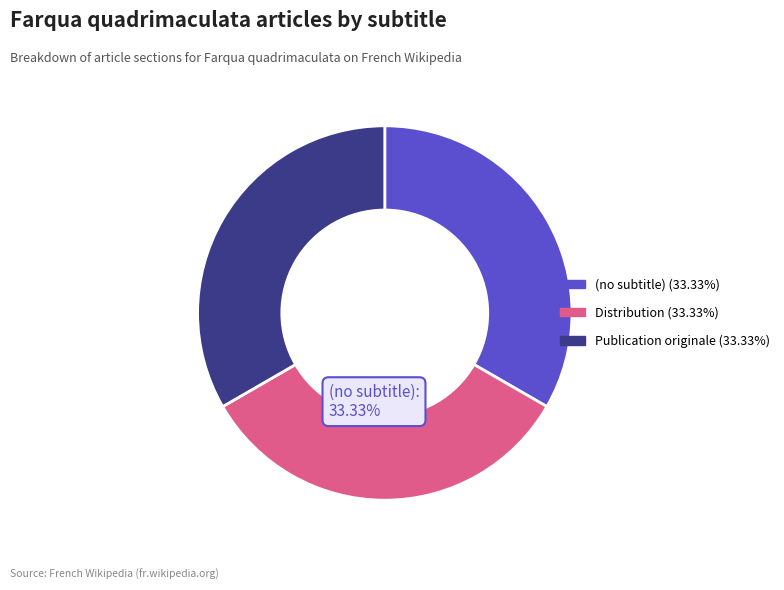

Is there a majority slice in this chart?

No